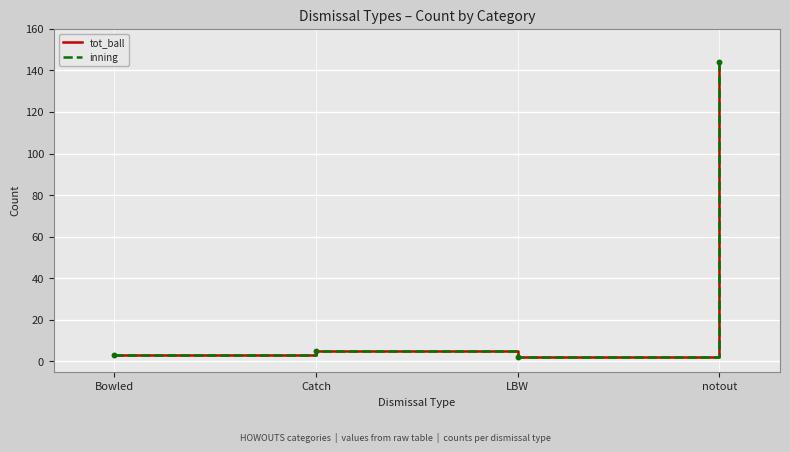

Does the chart have visible grid lines?

Yes